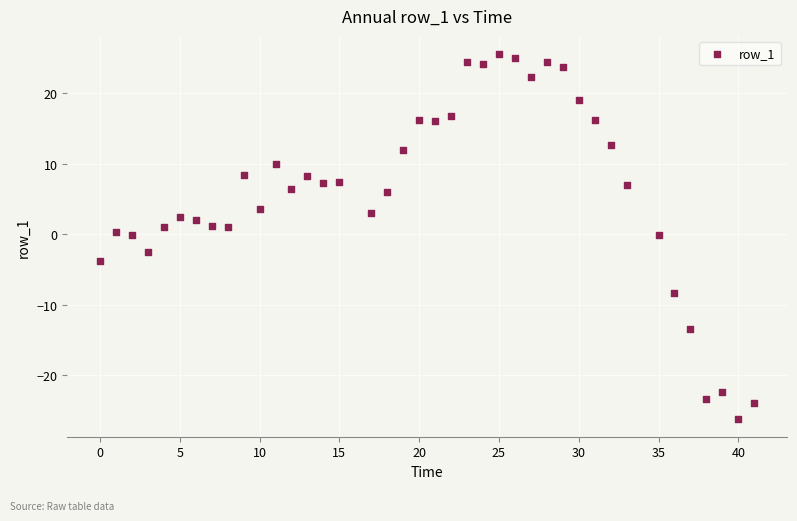

What is the range of Y values (max minus min)?

51.7